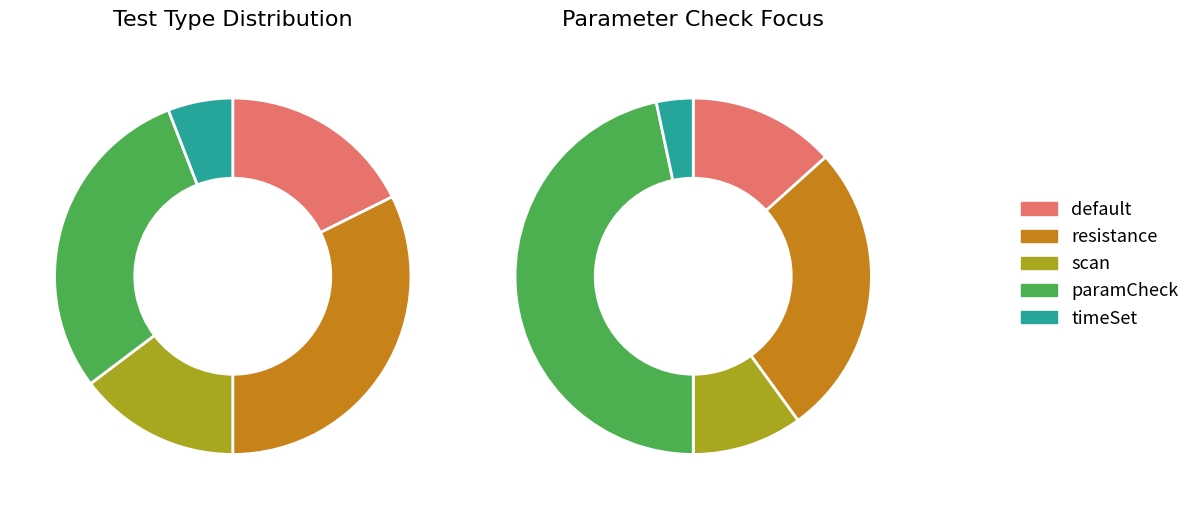

What is the ratio of the value at paramCheck to the value at timeSet?

5.0